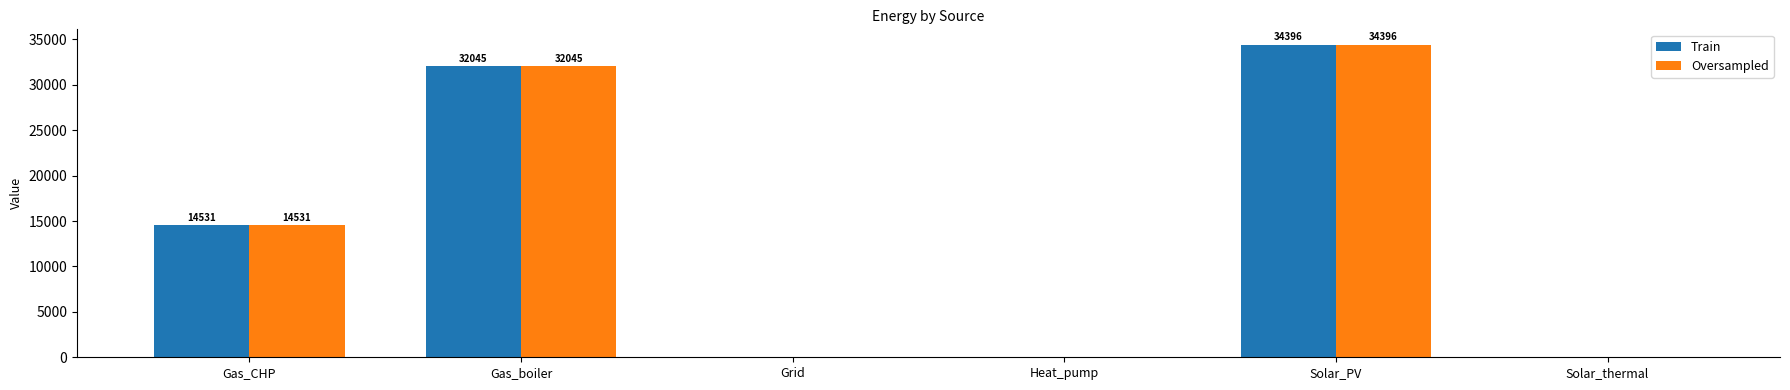

Which label corresponds to the largest value in the chart?

Solar_PV